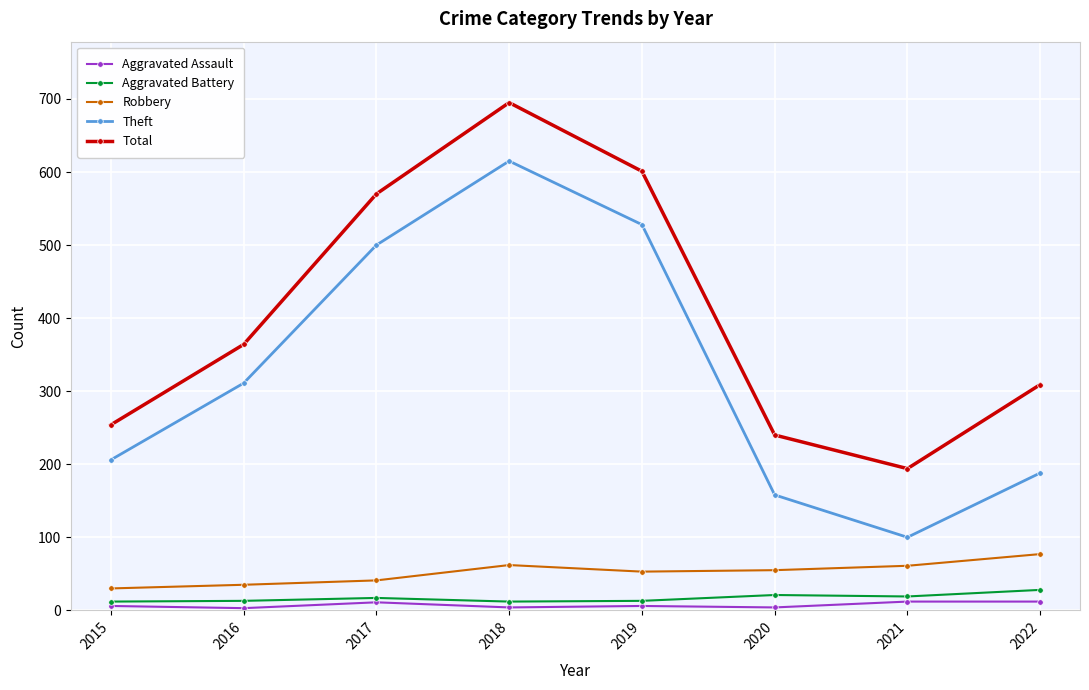

True or false: Aggravated Assault has a value of 11 at 2017.

True